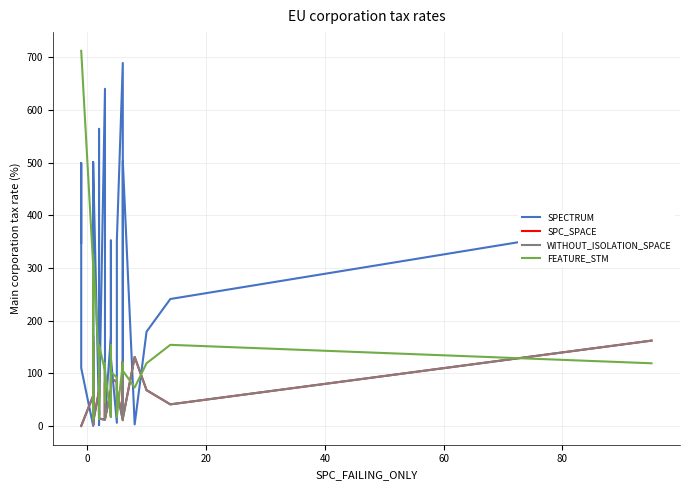

Does the chart display data point markers on the line(s)?

No